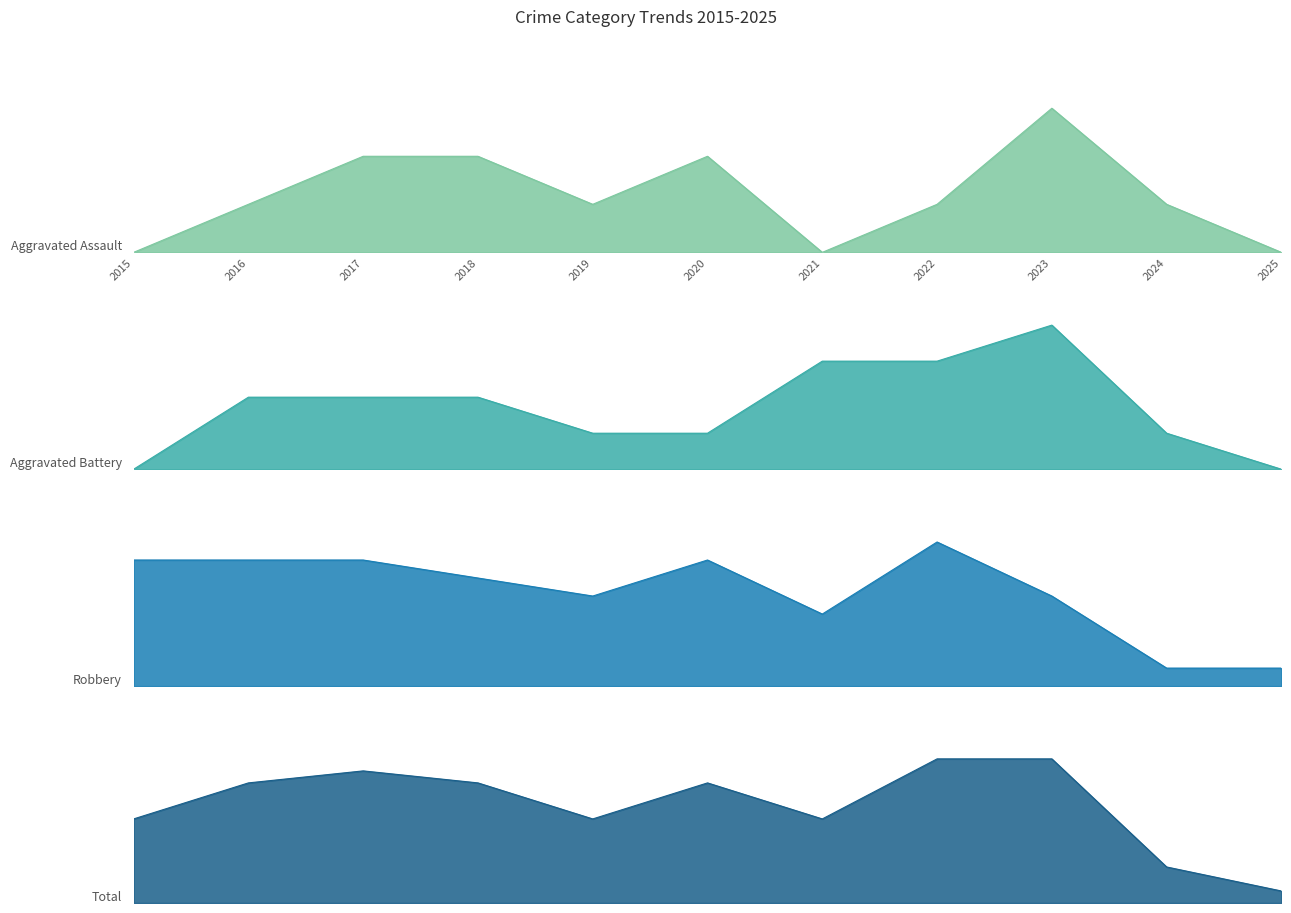

Is the value of Total at 2025 greater than the value of Aggravated Battery at 2025?

Yes